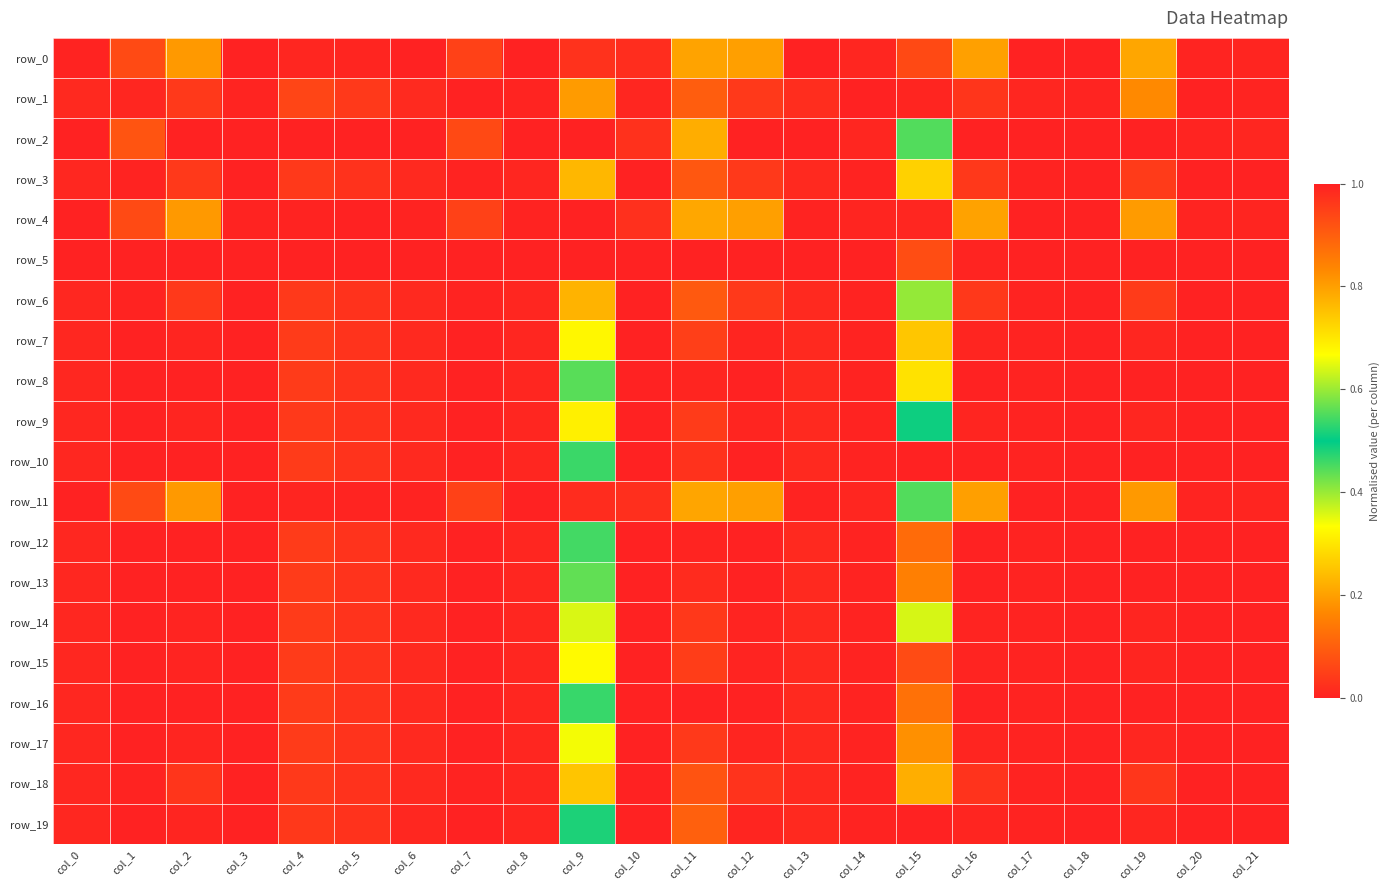

What is the total value across all series at col_8?

1.1